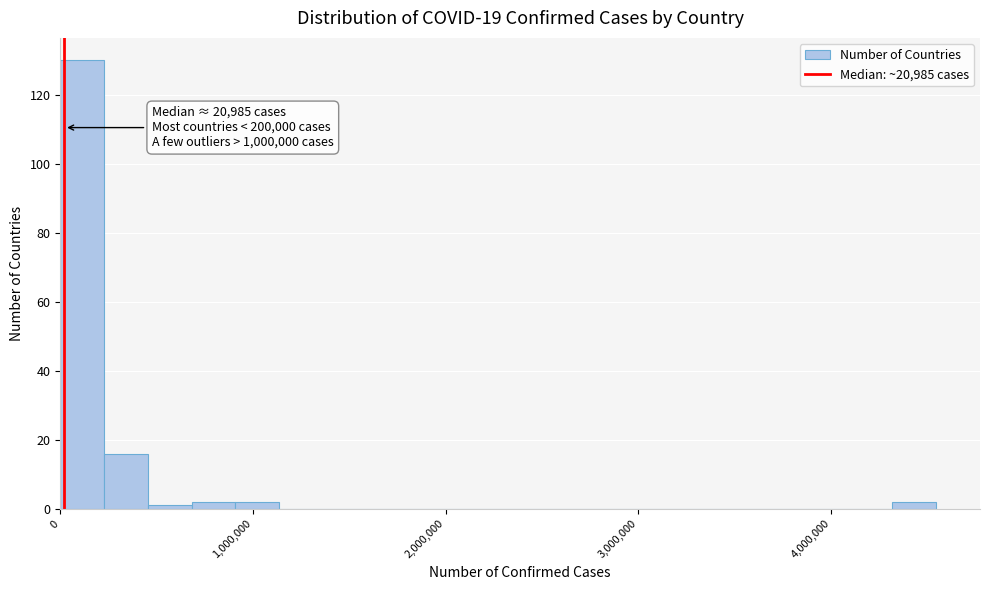

Around what value on the x-axis is the tallest bar? Give the approximate position of its centre, as read against the axis.

100000